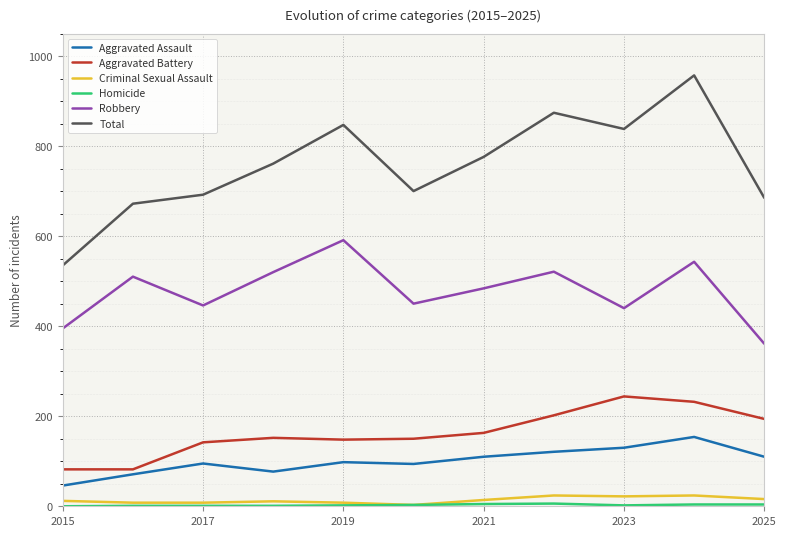

True or false: Robbery has more than 1 interior local peaks.

True